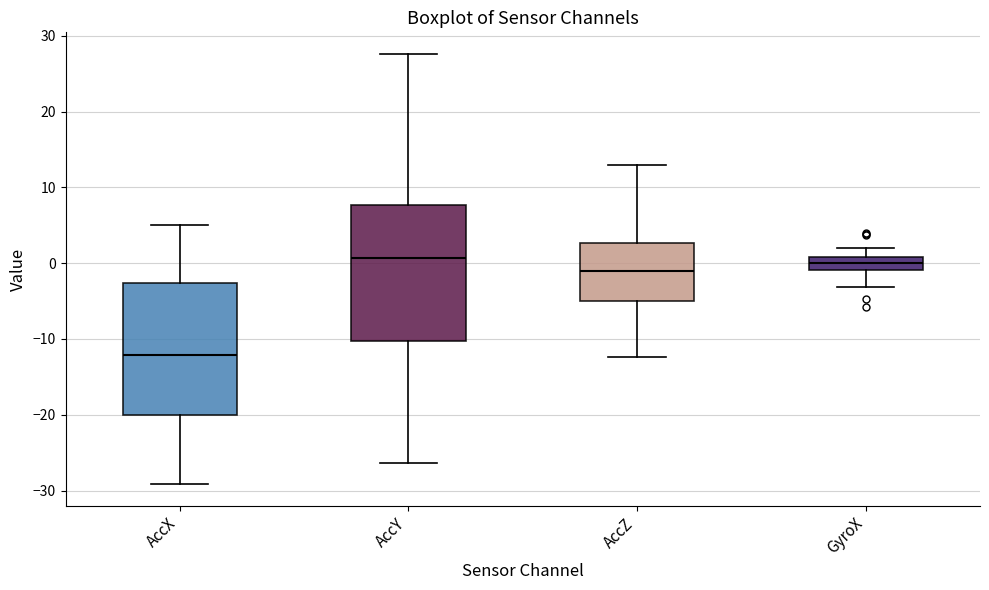

Reading left to right, read every box against the y-axis: the position of its median line, the range the box covers, and the ends of its whiskers. The values are not printed on the chart, so give them approximately, as read against the axis.

AccX: median -12, box -20 to -3, whiskers -29 to 5
AccY: median 1, box -10 to 8, whiskers -26 to 28
AccZ: median -1, box -5 to 3, whiskers -12 to 13
GyroX: median 0, box -1 to 1, whiskers -3 to 2